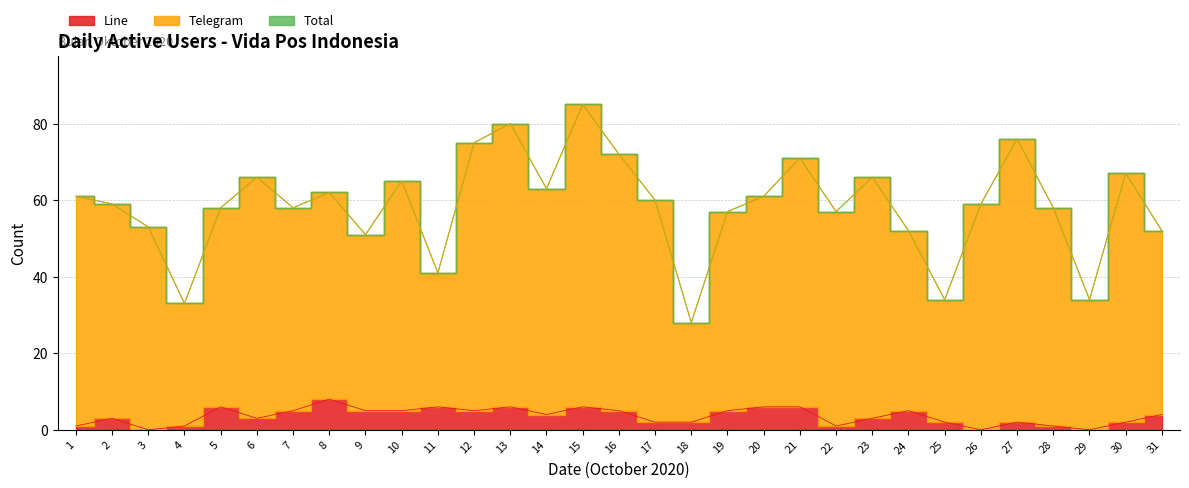

Which series changed the most between 12 and 26?

Telegram